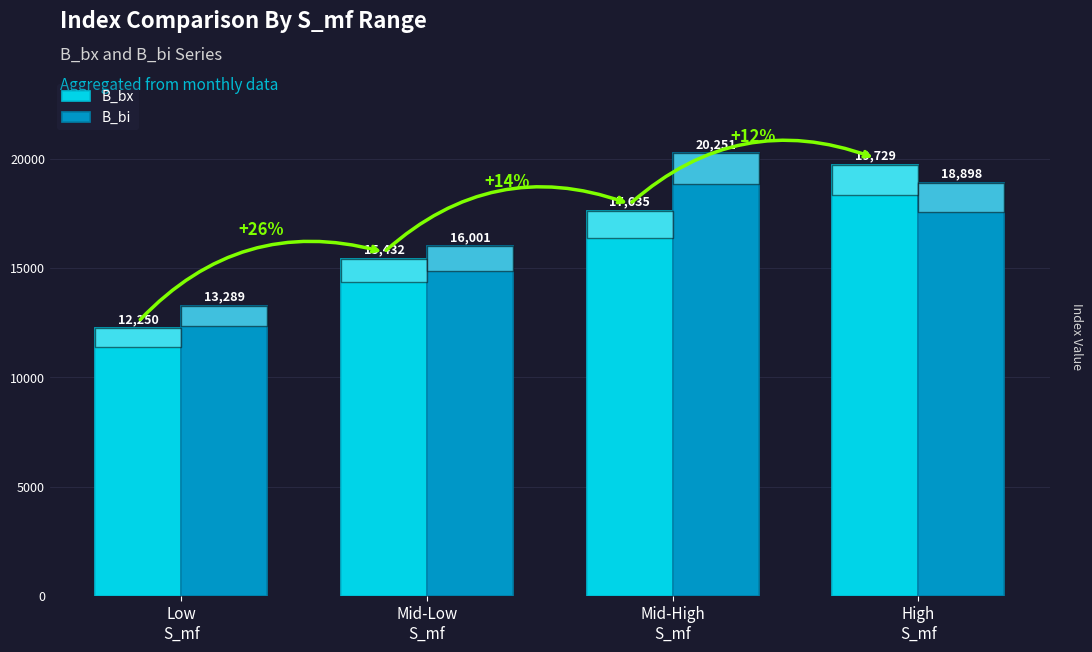

What is the sum of the B_bi values at Low
S_mf and High
S_mf?

32187.7